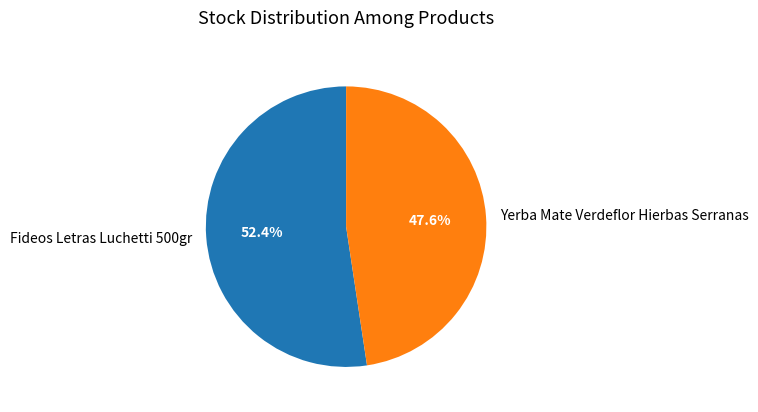

To the nearest percent, what is the combined percentage of Fideos Letras Luchetti 500gr and Yerba Mate Verdeflor Hierbas Serranas?

100%